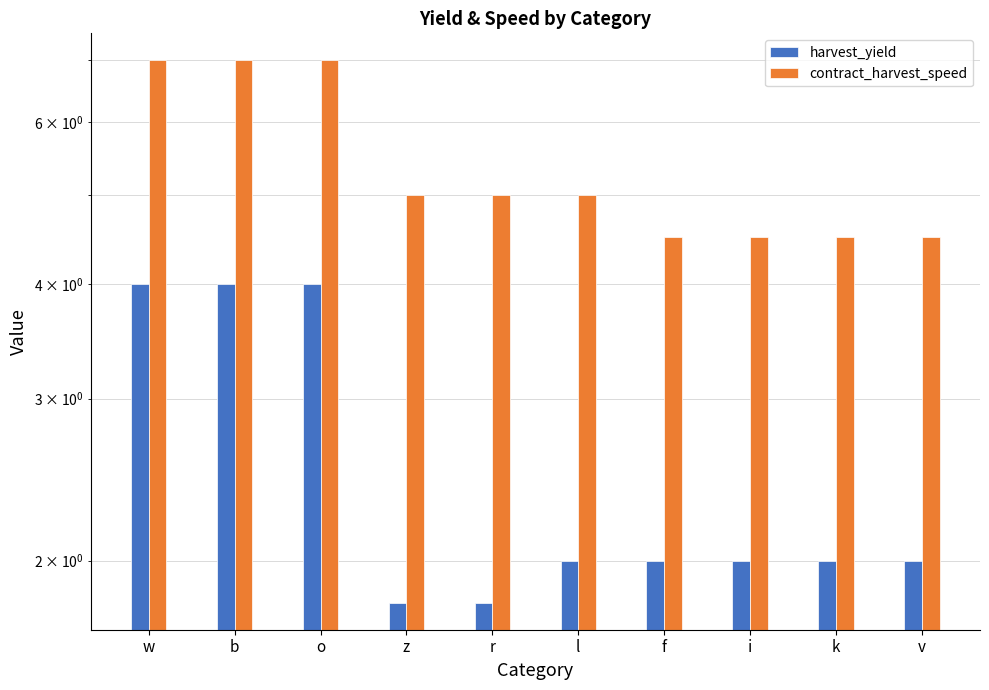

How many groups of bars are there?

10